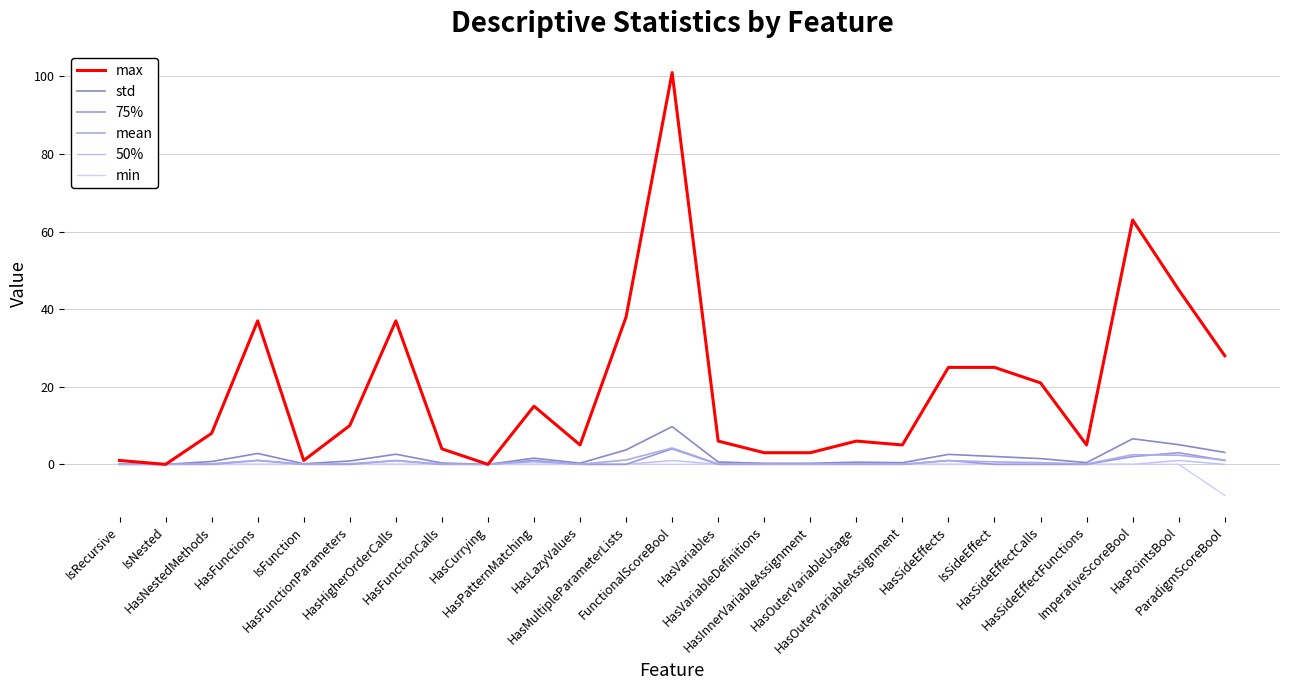

How many lines are shown in the chart?

6